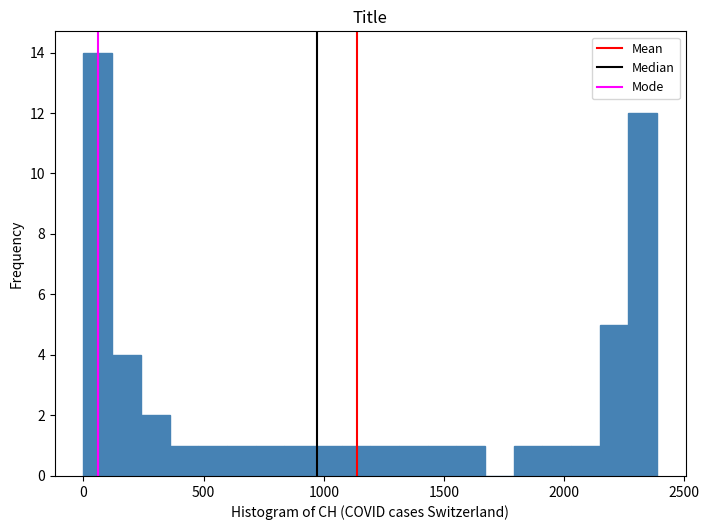

Around what value on the x-axis is the tallest bar? Give the approximate position of its centre, as read against the axis.

50